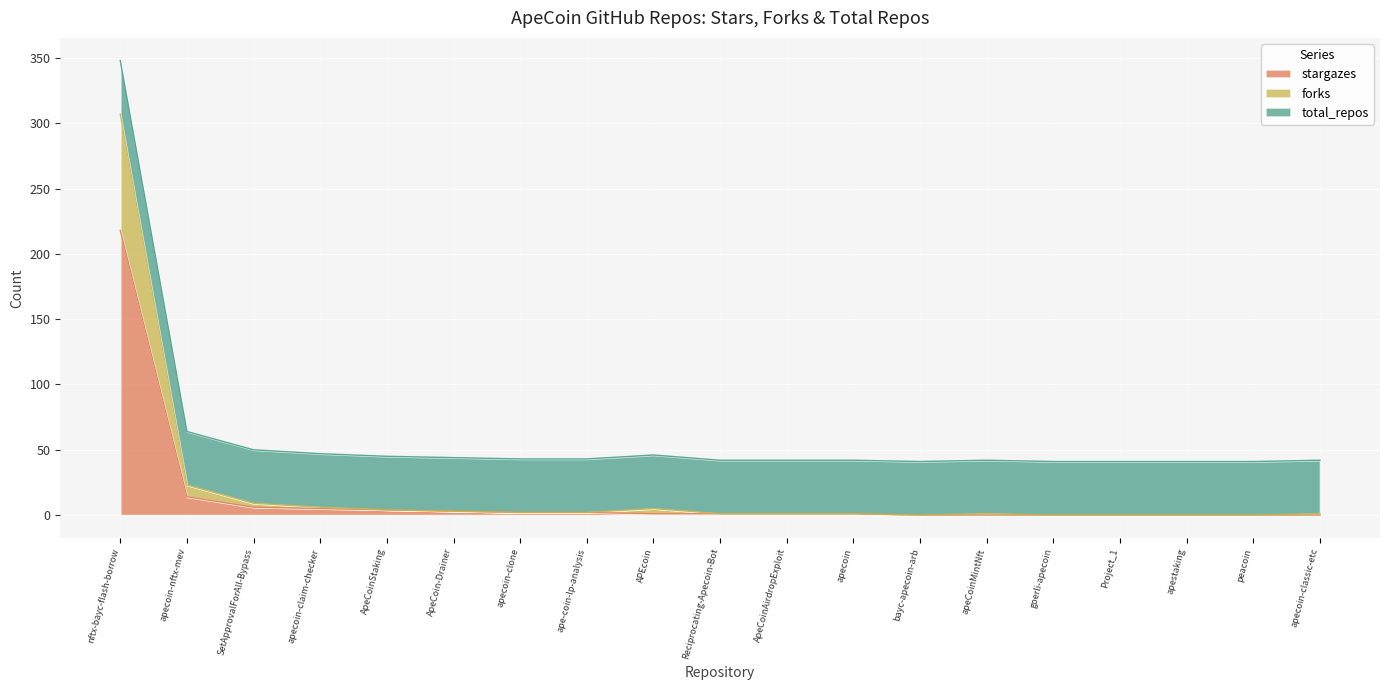

What are all the series names shown in the legend?

stargazes, forks, total_repos